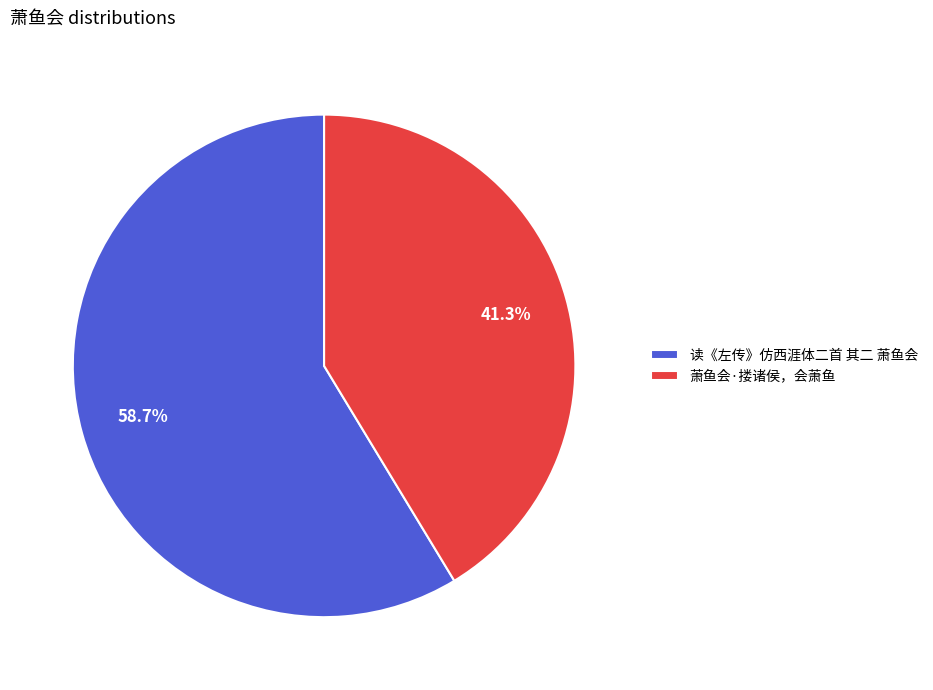

Which slice is the largest?

读《左传》仿西涯体二首 其二 萧鱼会